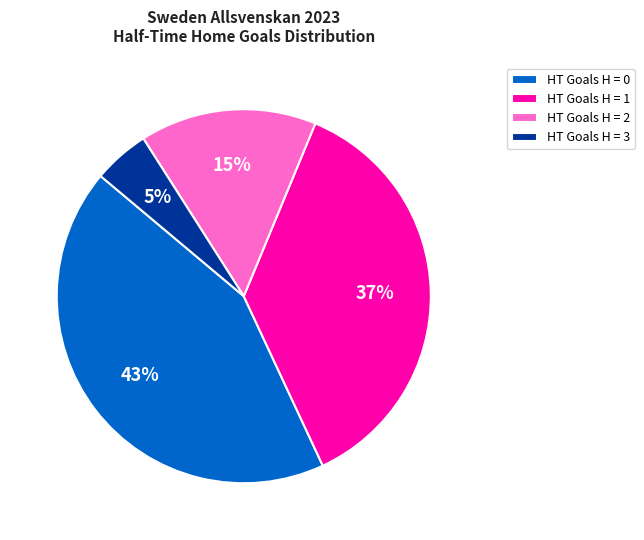

How many segments does this pie chart have?

4